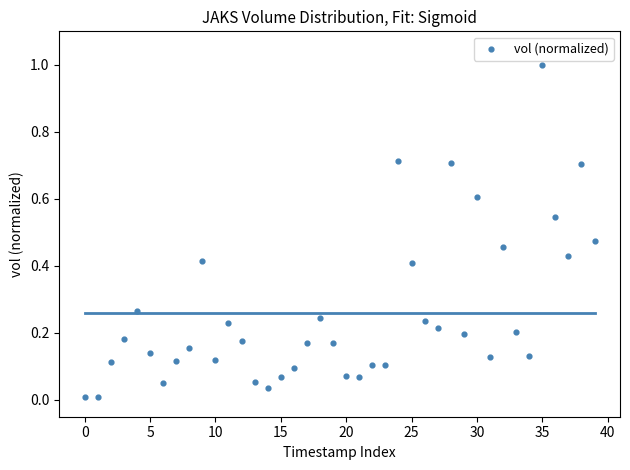

What is the range of Y values (max minus min)?

1.0